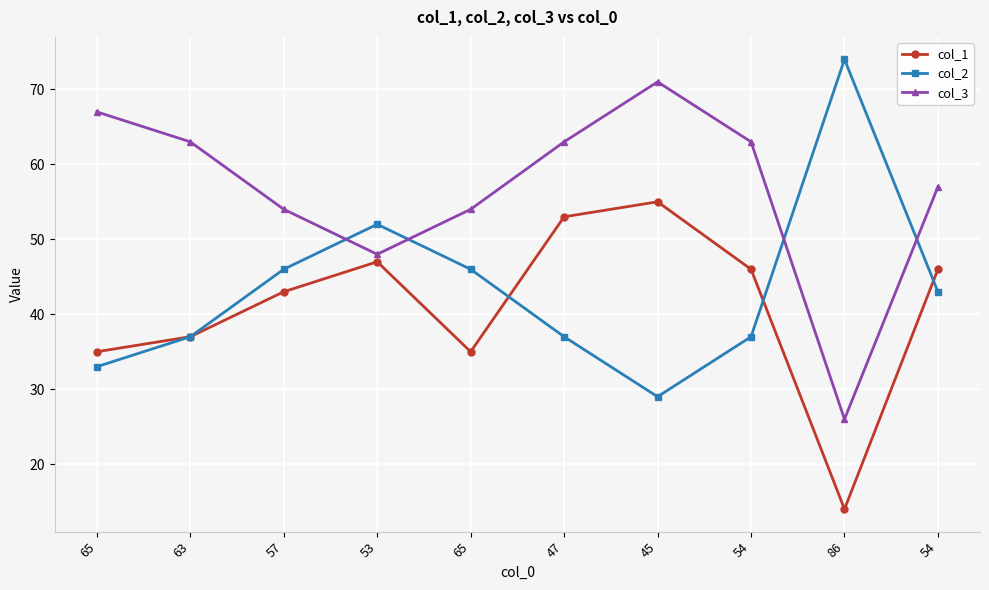

What is the difference between the col_3 values at 54 and 65?

9